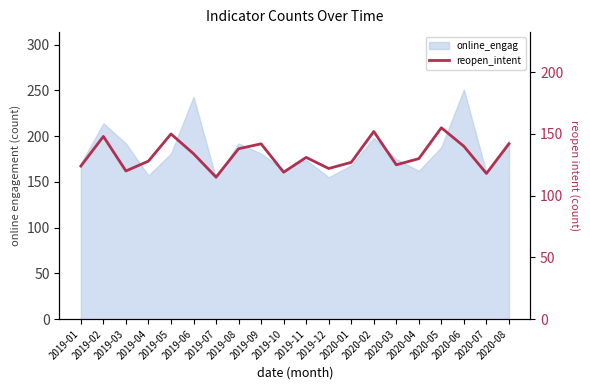

What is the label of the 9th point from the right?

2019-12